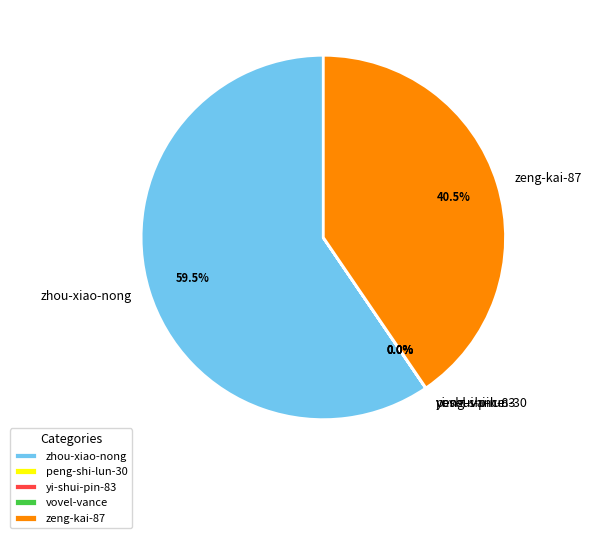

Between zeng-kai-87 and zhou-xiao-nong, which is larger?

zhou-xiao-nong